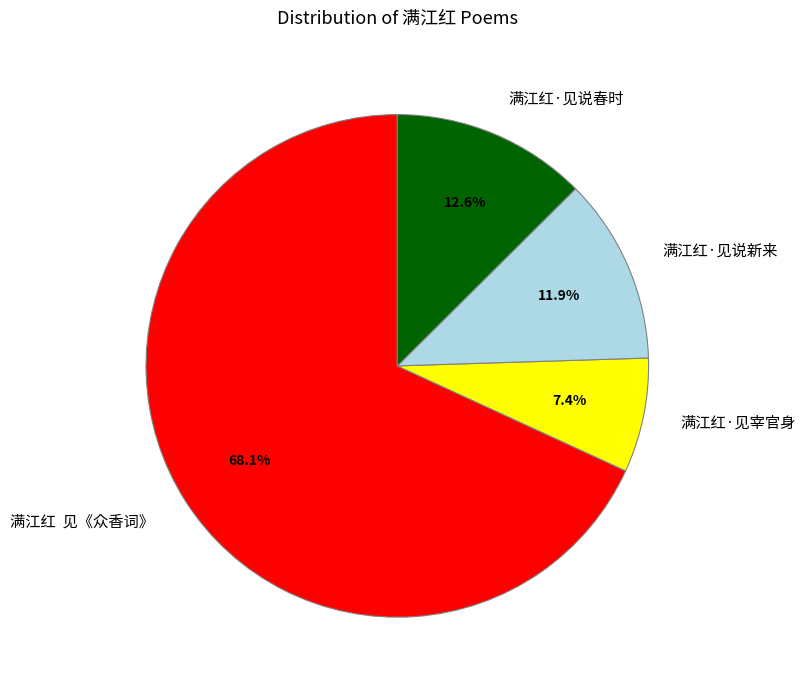

Which slice represents more than half of the pie?

满江红 见《众香词》